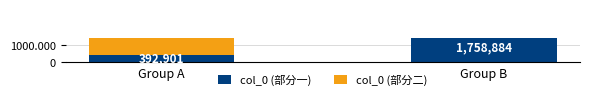

Read the col_0 (部分二) value at Group A.

3344001